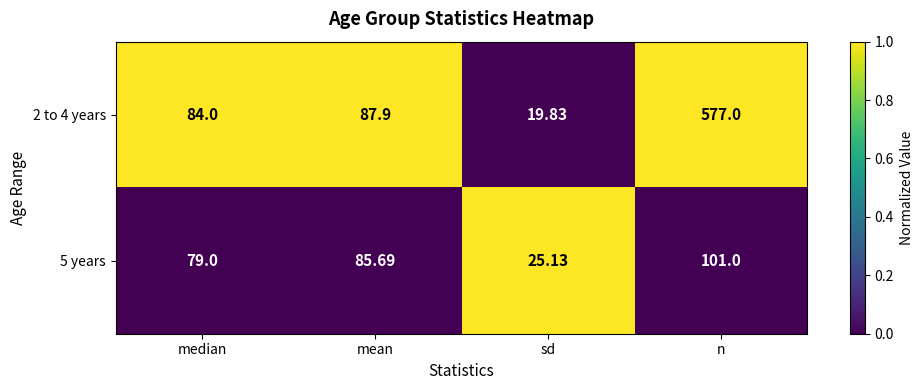

Is the value of 5 years at median greater than the value of 2 to 4 years at n?

No